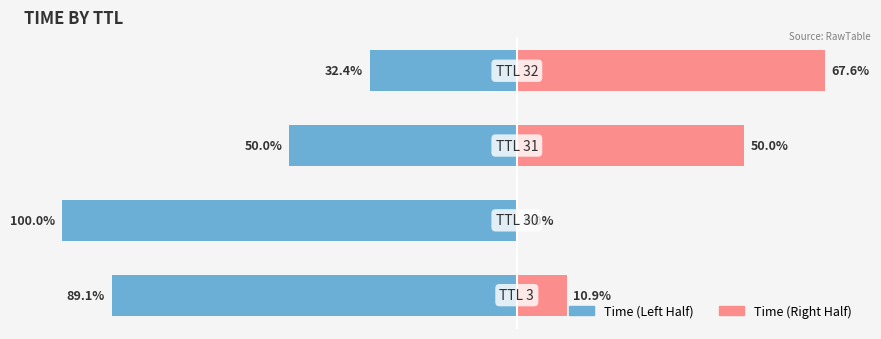

How many bars are there in each group?

2